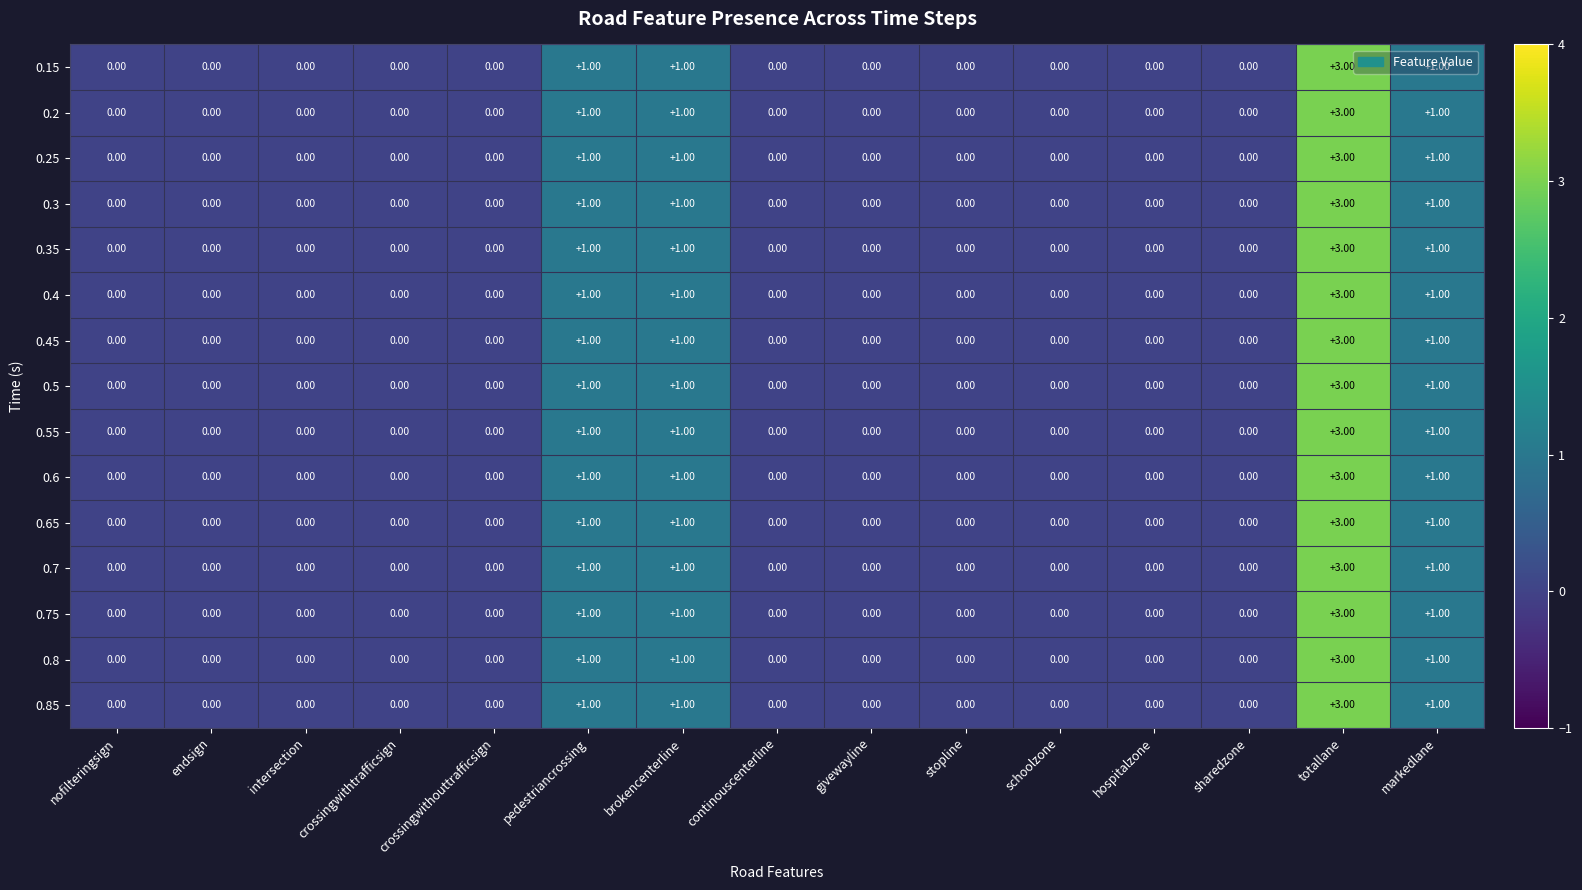

How many data points in 0.5 are above 0?

4